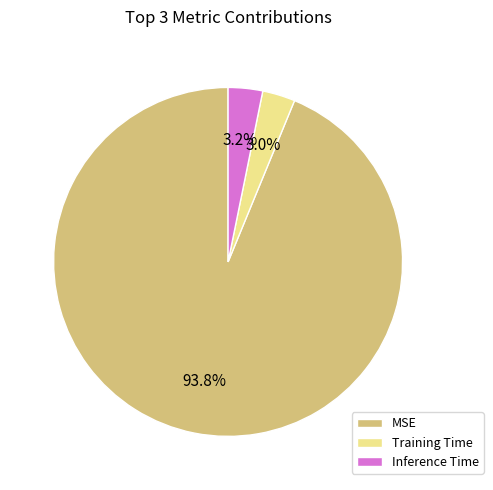

Count the number of slices in the pie.

3